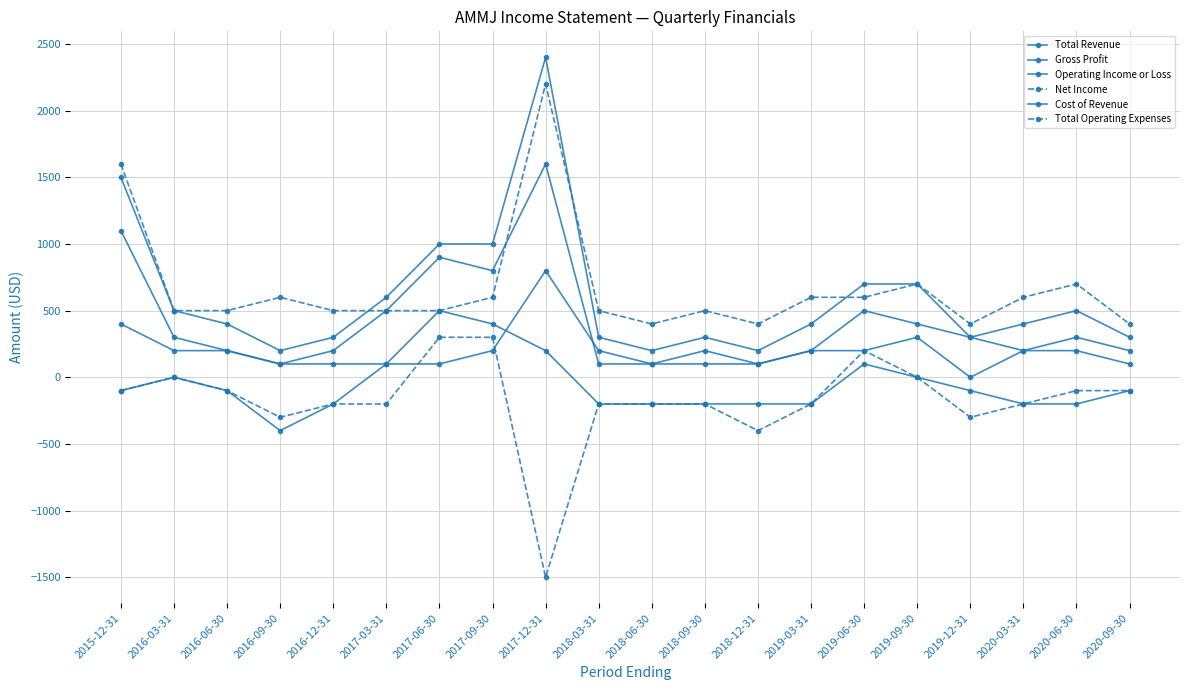

The value of Gross Profit at 2016-03-31 is 200. True or false?

True